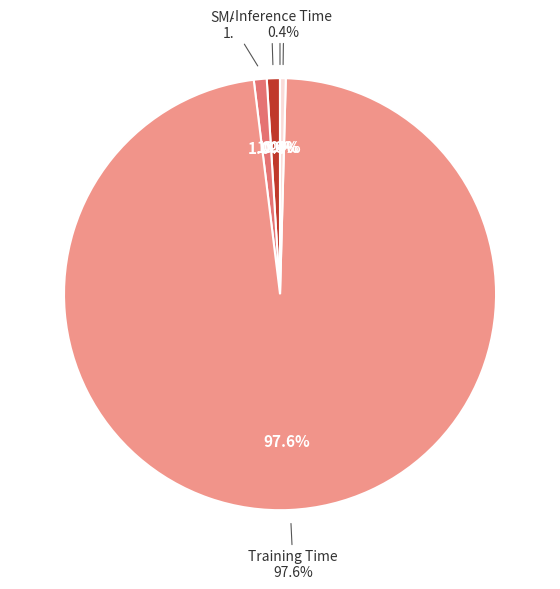

Is it true that Inference Time is 1% of the pie?

False